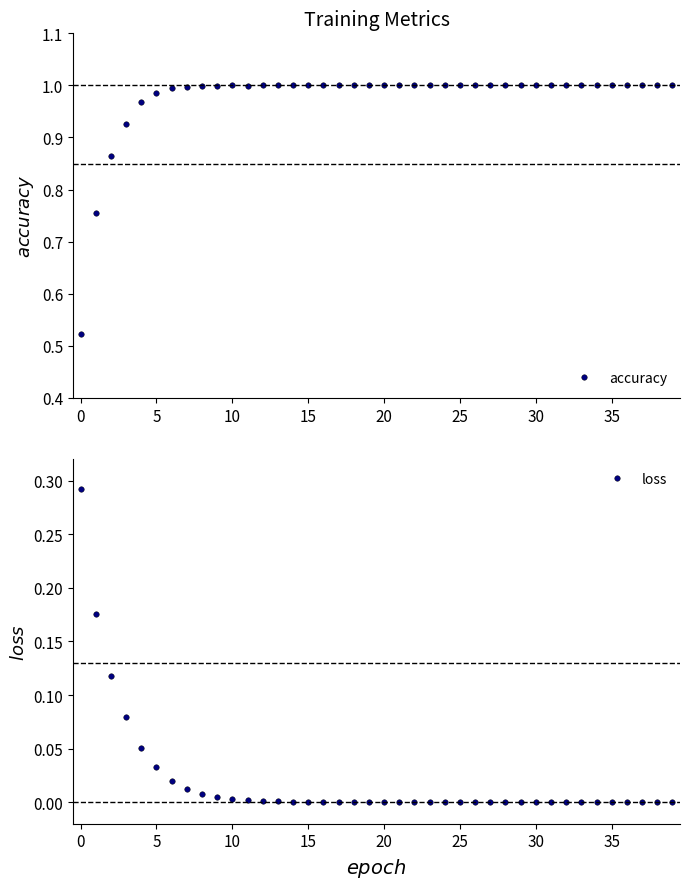

List the series in order of their peak value, lowest first.

loss, accuracy